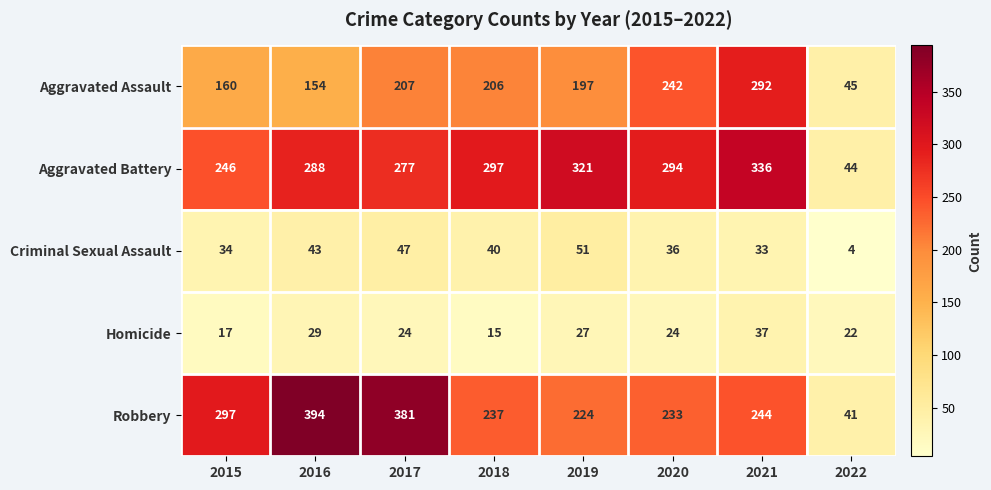

What is the lowest value of the Robbery series?

41